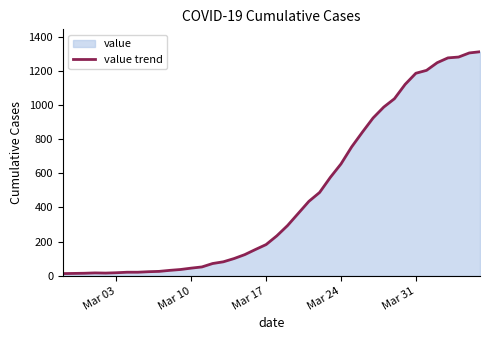

How many interior local valleys (lower than both neighbors) does the data have?

1